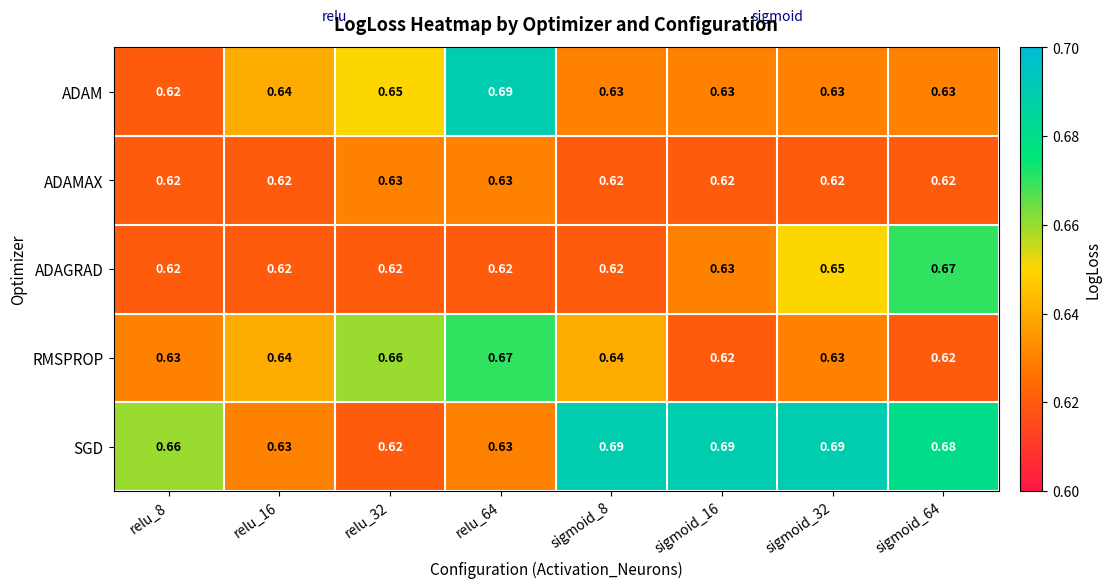

Which series changed the most between relu_32 and relu_64?

ADAM